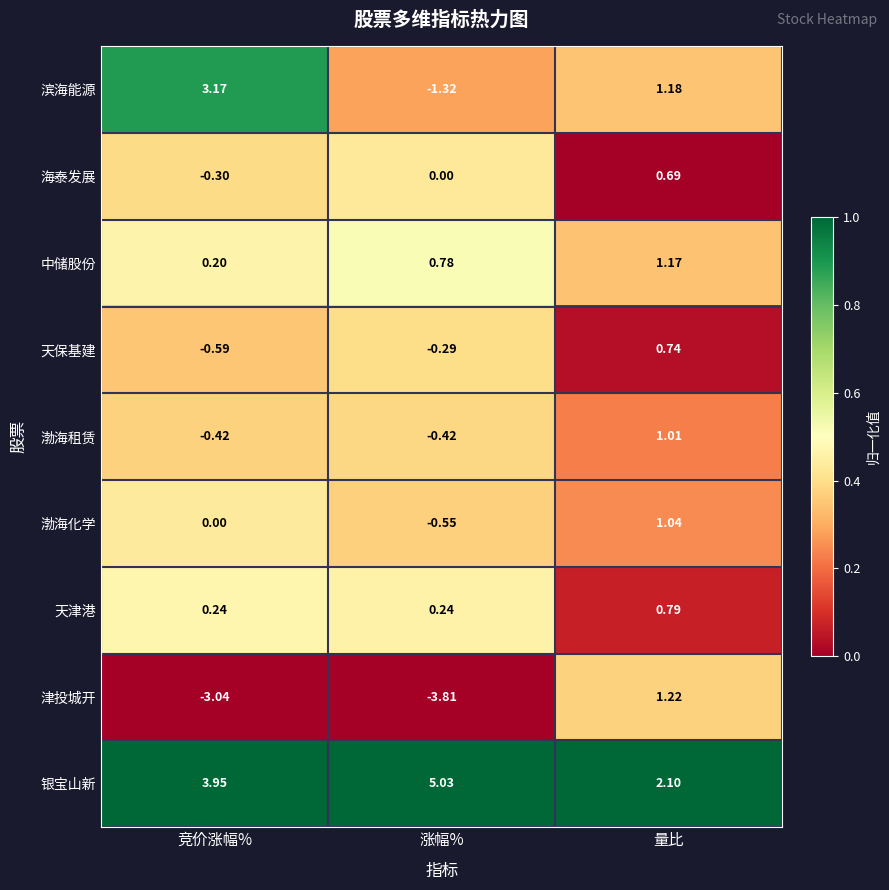

At which category is the sum across all series the highest?

量比